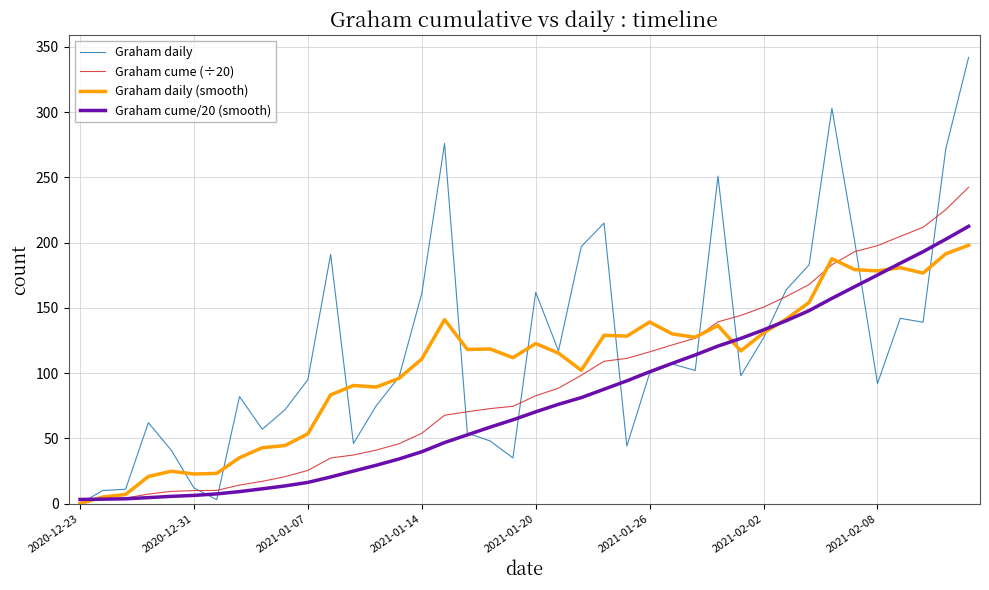

Which series has the widest spread of values?

Graham daily